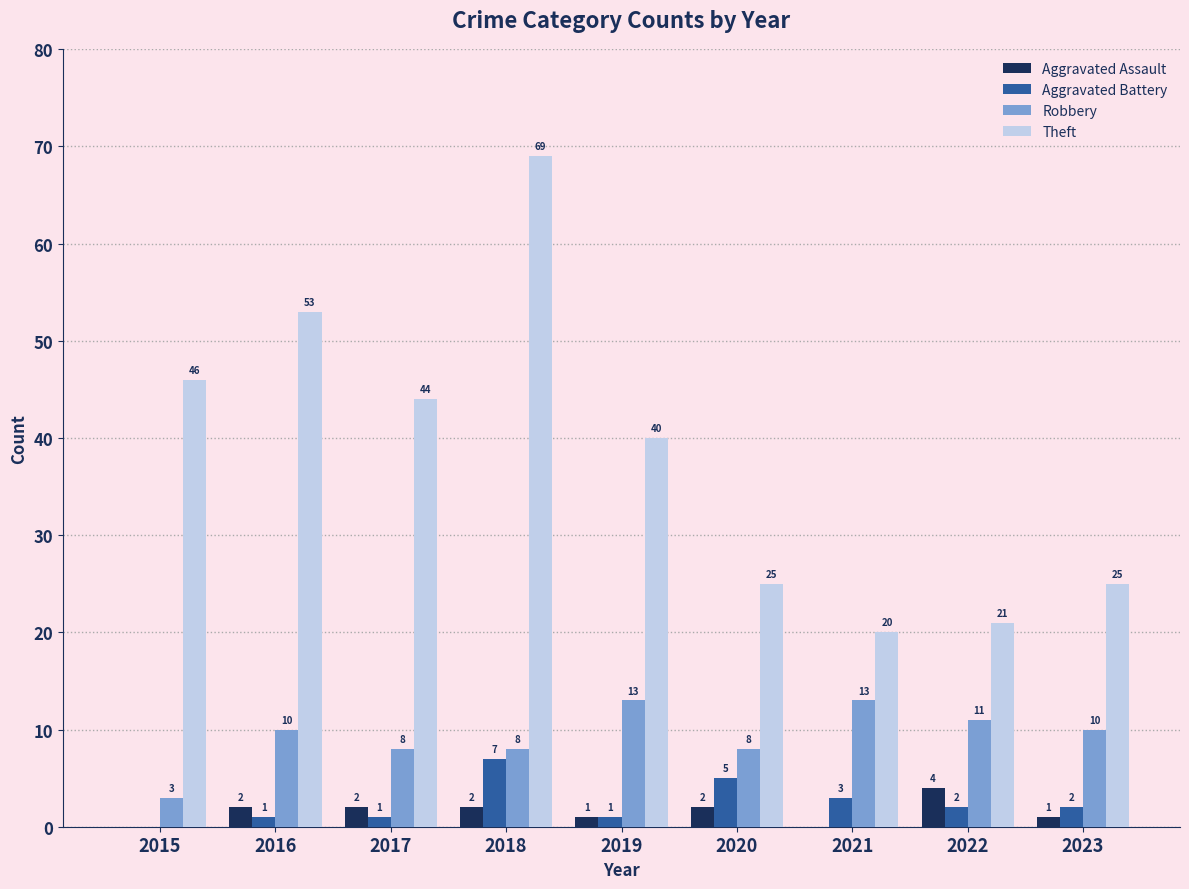

Which series changed the most between 2015 and 2021?

Theft